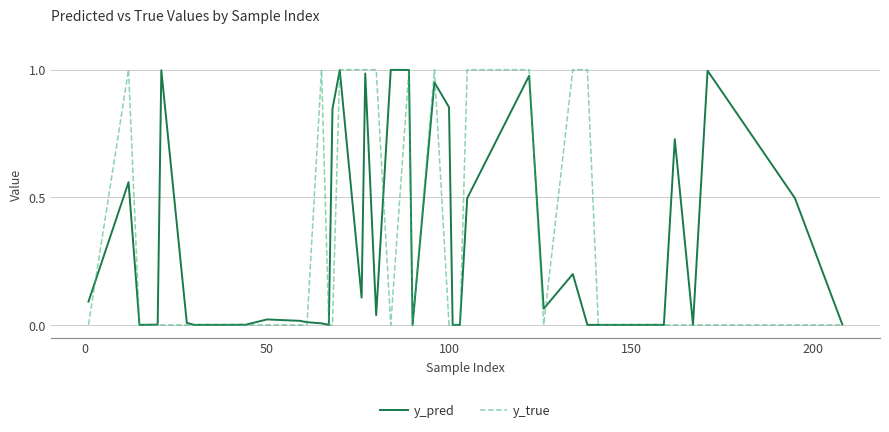

List the series in order of their overall mean, lowest first.

y_true, y_pred